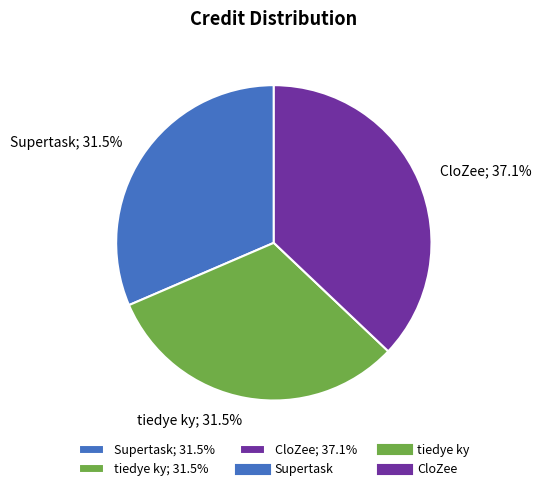

Approximately how many times larger is the value at CloZee compared to tiedye ky?

1.2